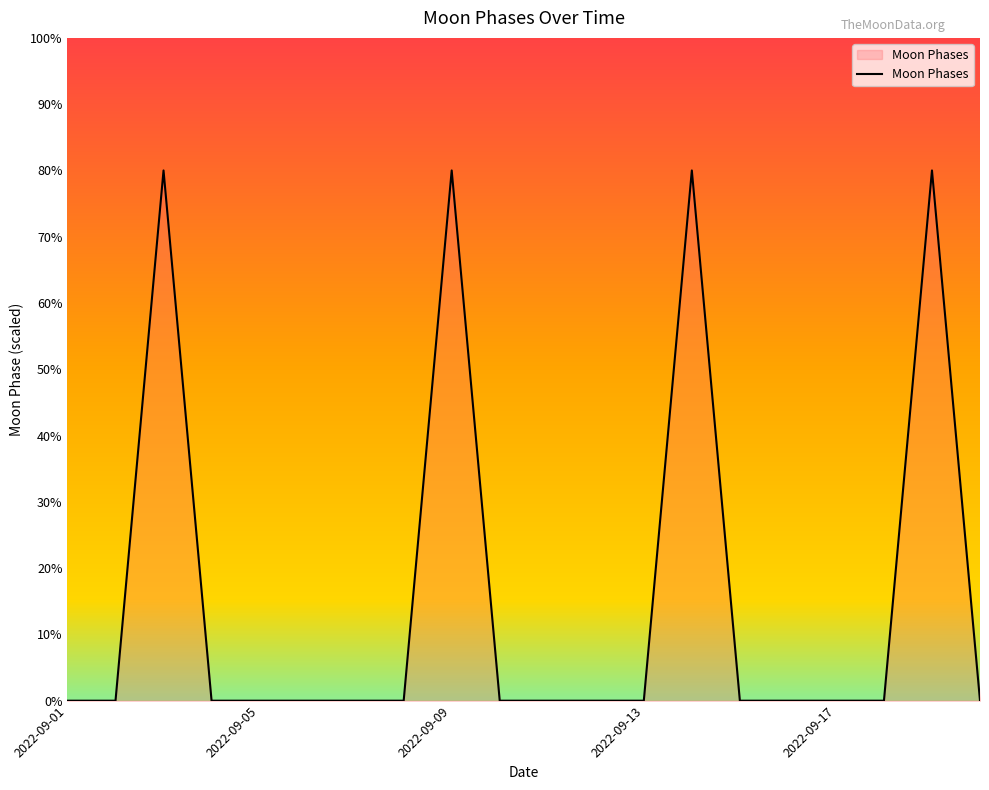

What is the maximum value shown in the chart?

80